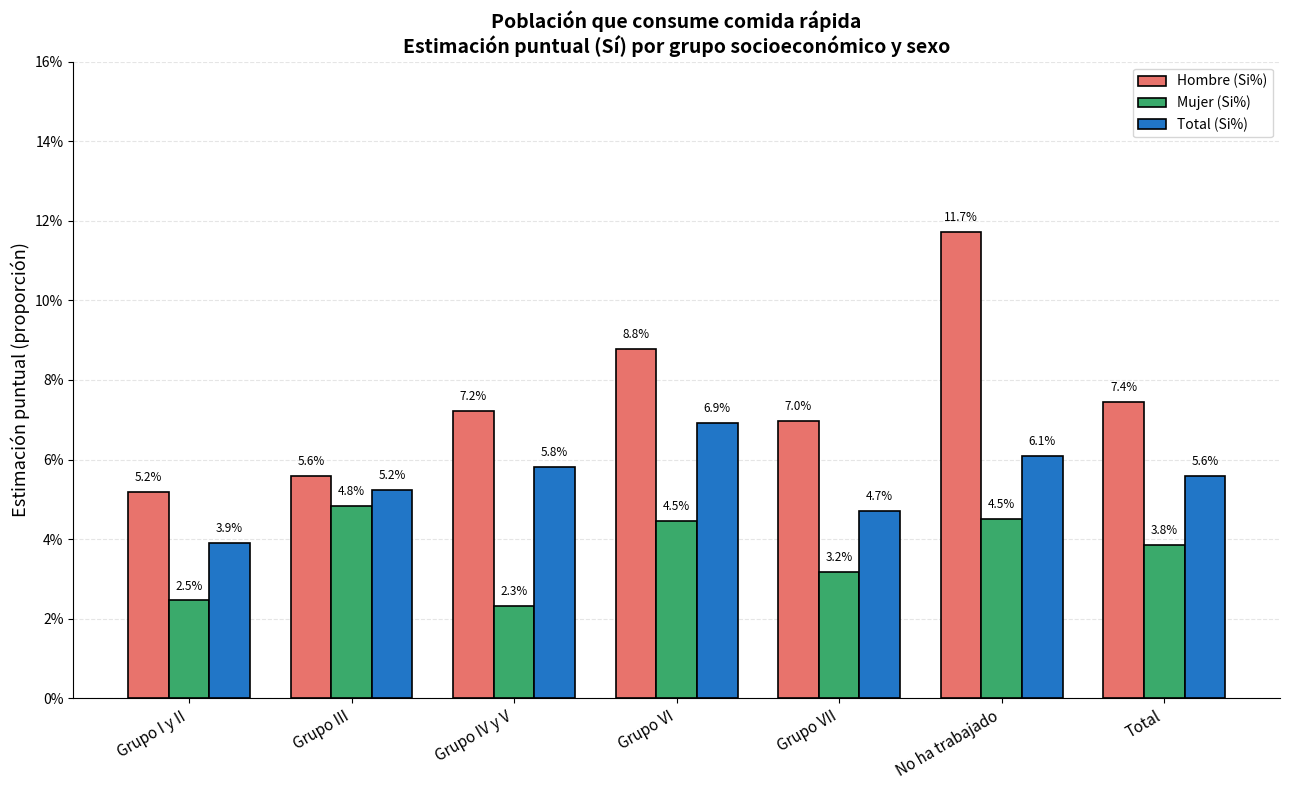

What are all the series names shown in the legend?

Hombre (Si%), Mujer (Si%), Total (Si%)